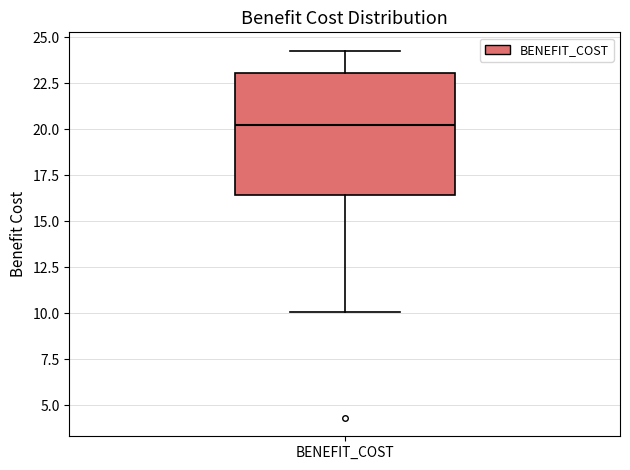

Where is the lower edge of the box for BENEFIT_COST on the y-axis? The values are not printed on the chart, so give them approximately, as read against the axis.

16.5